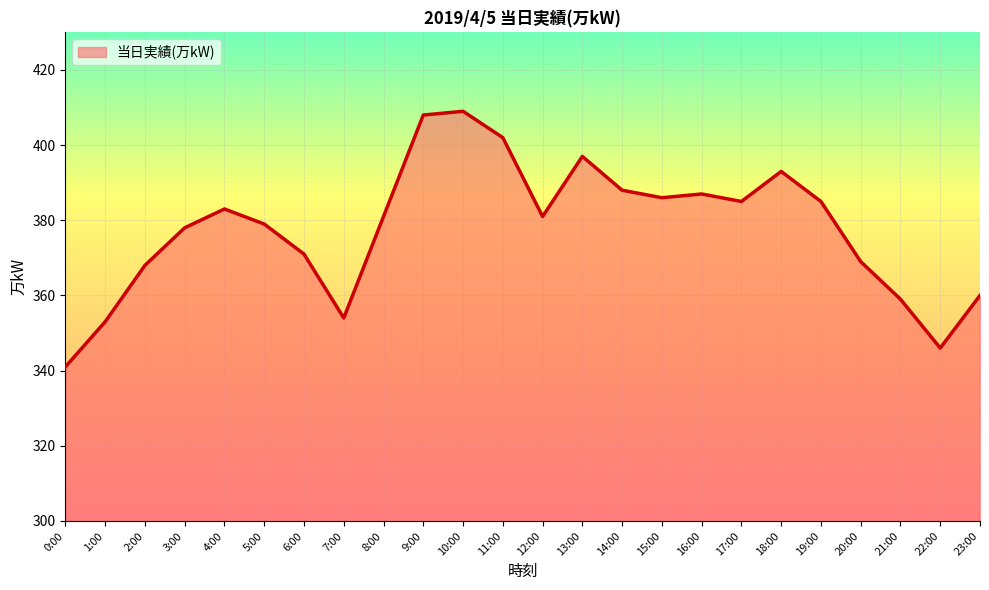

What is the approximate value at 22:00, to the nearest 10?

350